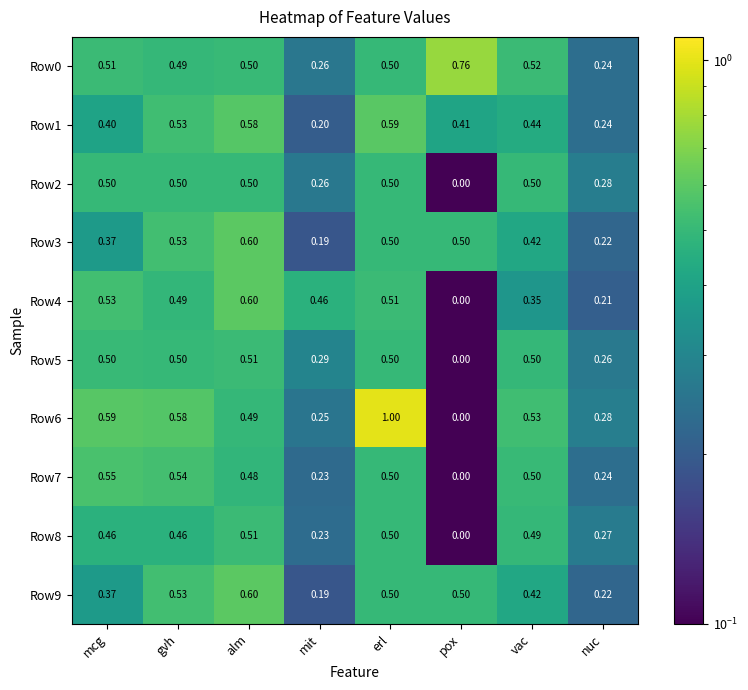

At which category is the sum across all series the highest?

erl